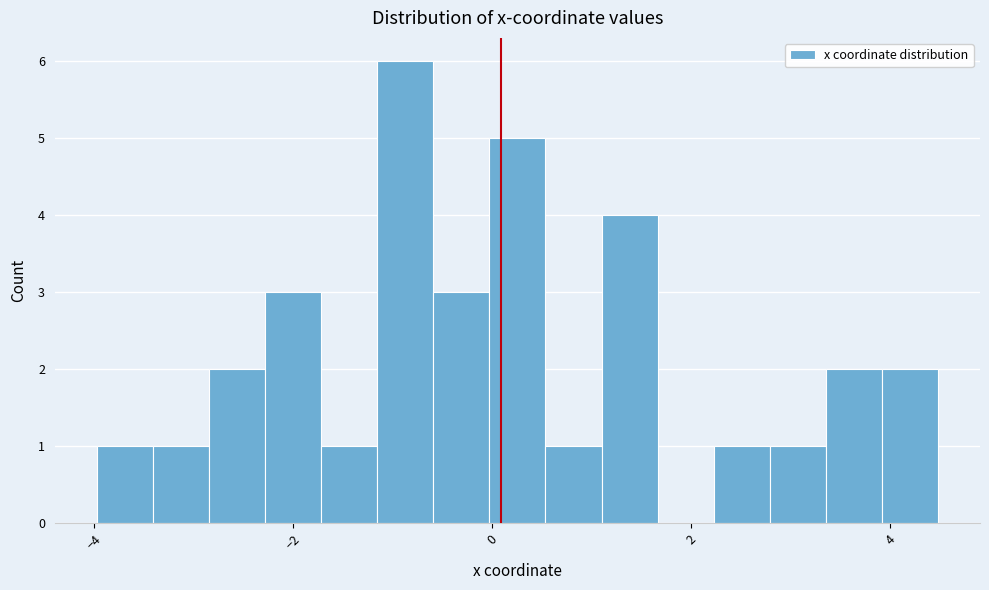

Around what value on the x-axis is the tallest bar? Give the approximate position of its centre, as read against the axis.

-0.8